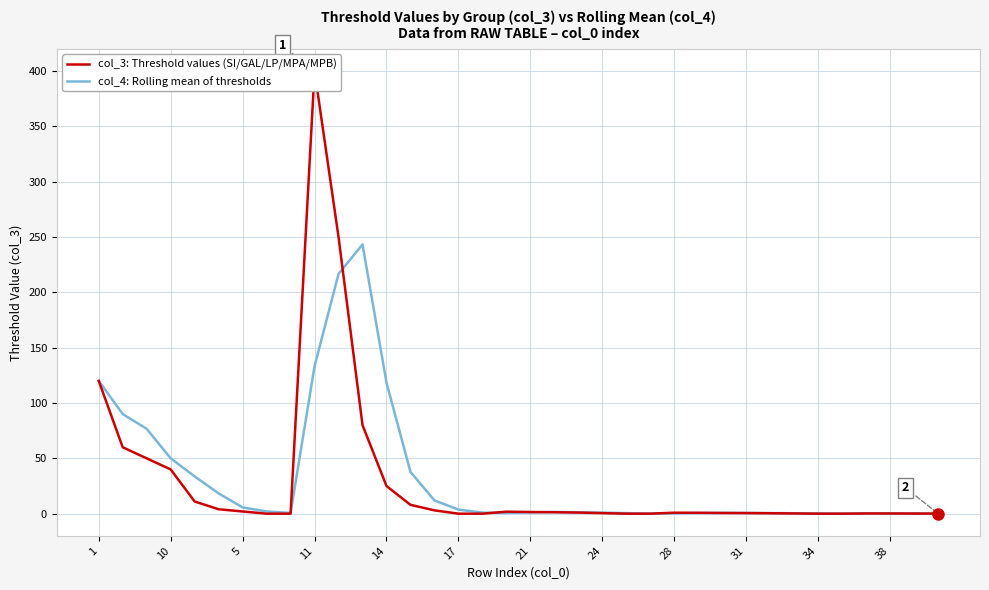

Reading left to right, what are all the values shown in this chart?

col_3: Threshold values (SI/GAL/LP/MPA/MPB): 120.0	60.0	50.0	40.0	11.0	4.0	2.0	0.0	0.0	400.0	250.0	80.0	25.0	8.0	3.0	0.0	0.0	1.8	1.5	1.3	1.0	0.5	0.0	0.0	0.9	0.8	0.6	0.6	0.4	0.2	0.0	0.0	0.2	0.2	0.1	0.1
col_4: Rolling mean of thresholds: 120.0	90.0	76.7	50.0	33.7	18.3	5.7	2.0	0.7	133.3	216.7	243.3	118.3	37.7	12.0	3.7	1.0	0.6	1.1	1.5	1.3	0.9	0.5	0.2	0.3	0.6	0.8	0.7	0.5	0.4	0.2	0.1	0.1	0.1	0.2	0.1